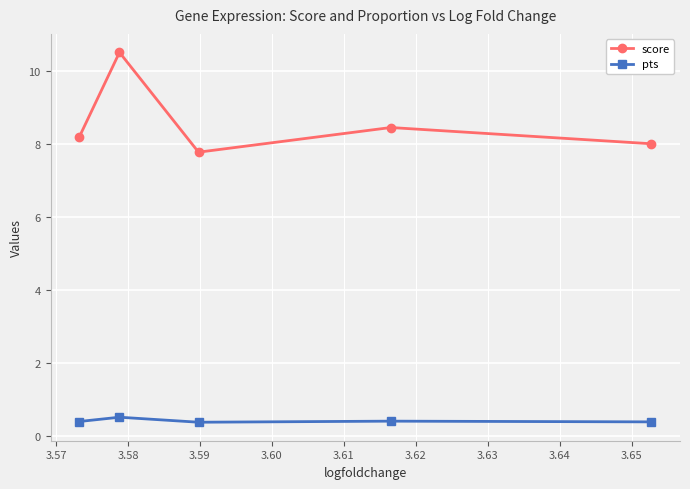

At how many categories does at least one series exceed 3?

5